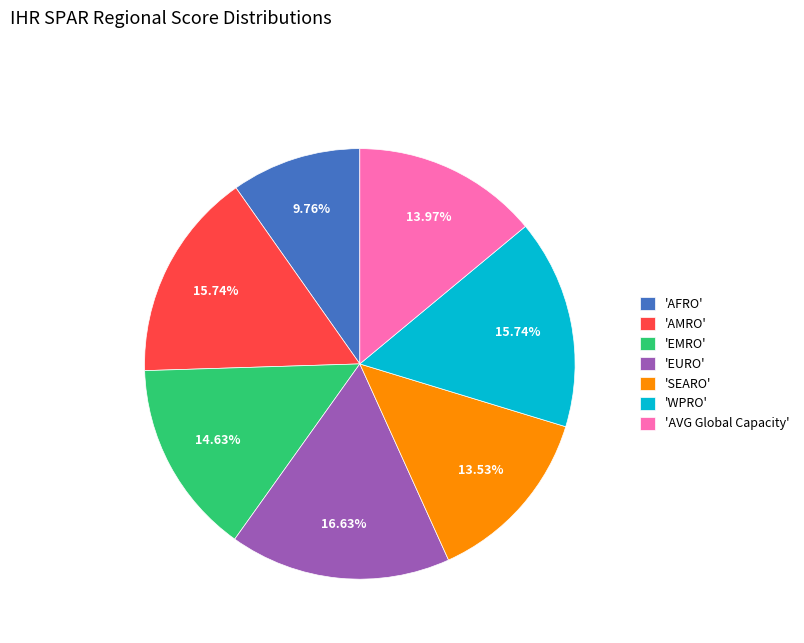

Do 'SEARO' and 'EURO' together represent more than half of the pie?

No